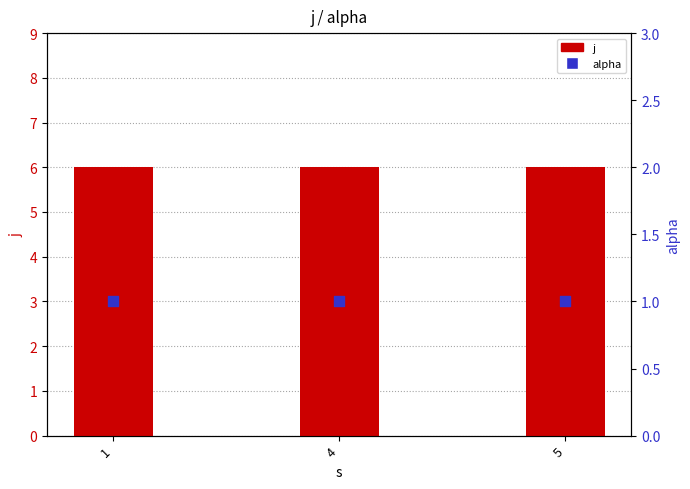

Which series has the largest Y range (max minus min)?

j